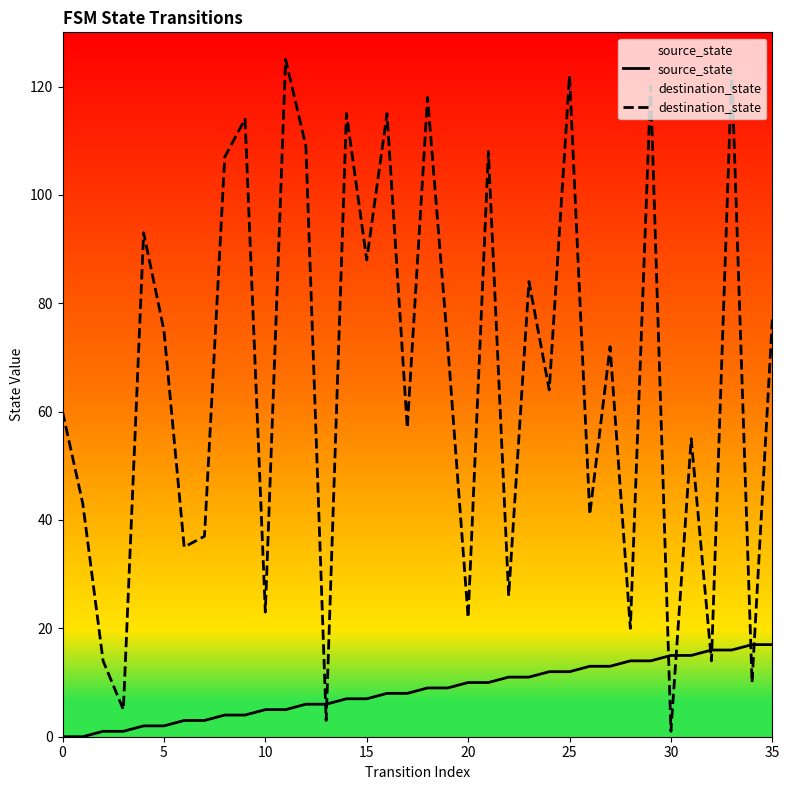

List the series in order of their overall mean, highest first.

destination_state, source_state